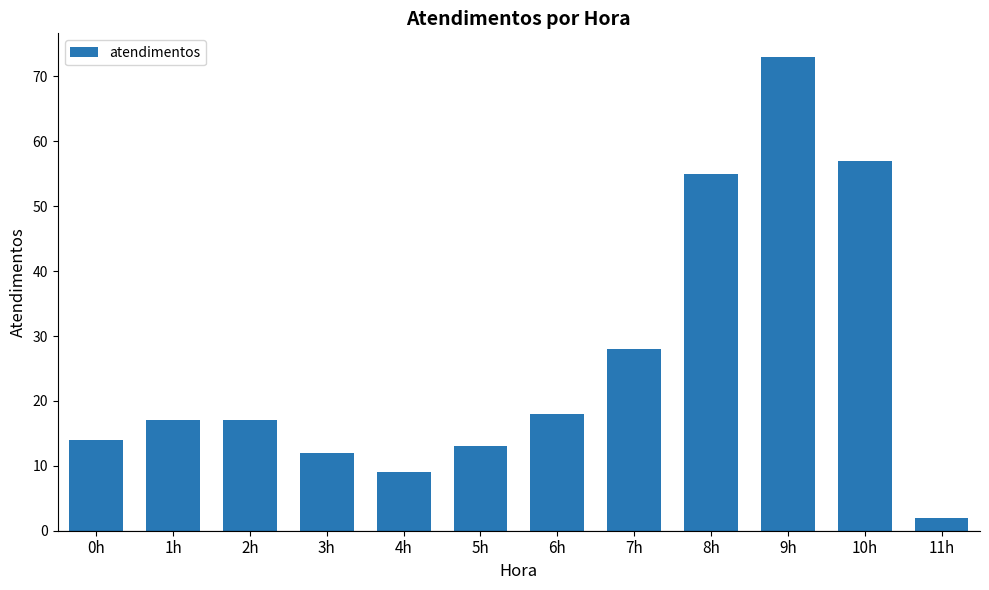

Where is the data nearest to the value 37?

7h